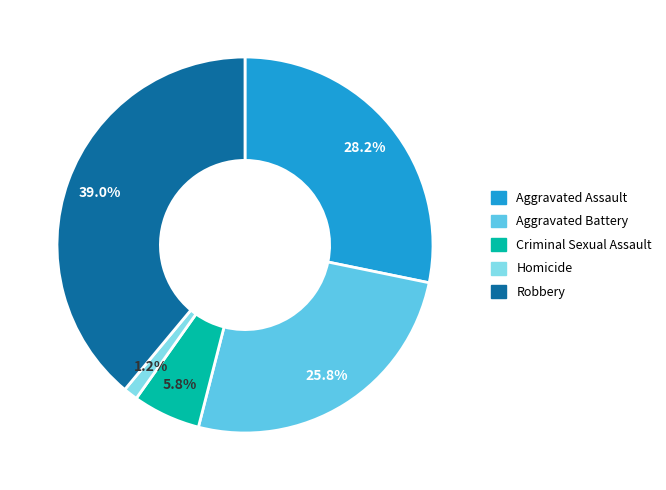

What is the total percentage of Homicide and Robbery?

40.2%